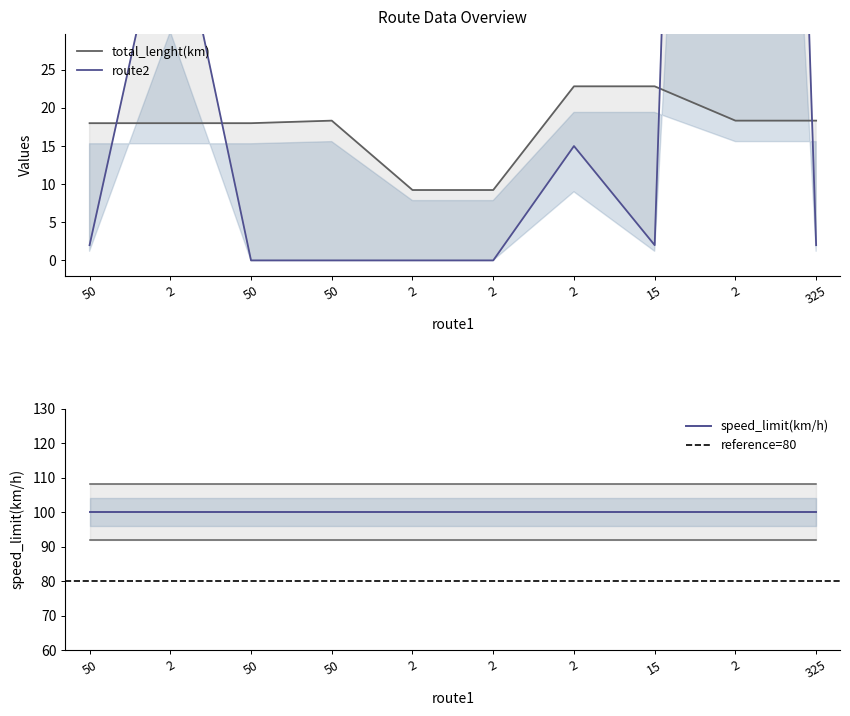

True or false: total_lenght(km) and route2 intersect in this chart.

True